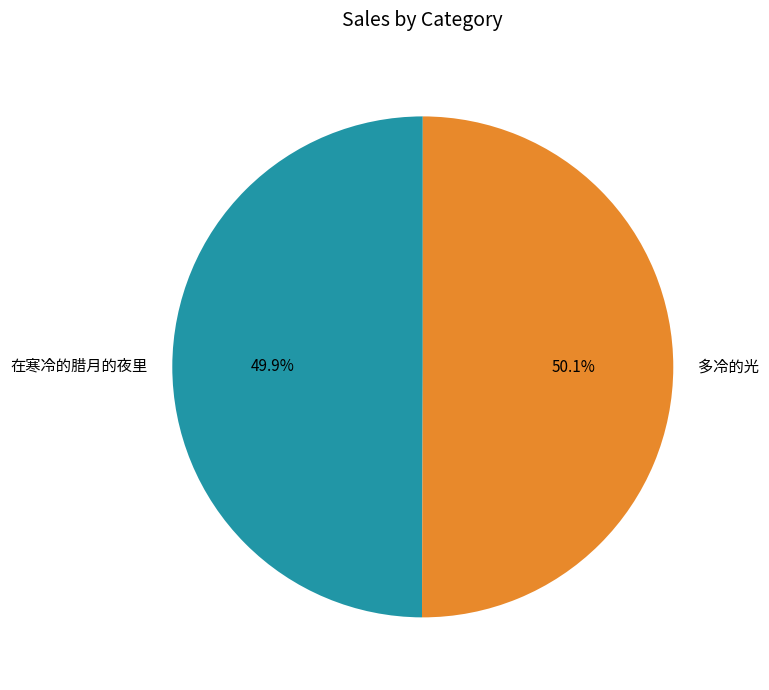

The 在寒冷的腊月的夜里 slice represents 50% of the pie. True or false?

True